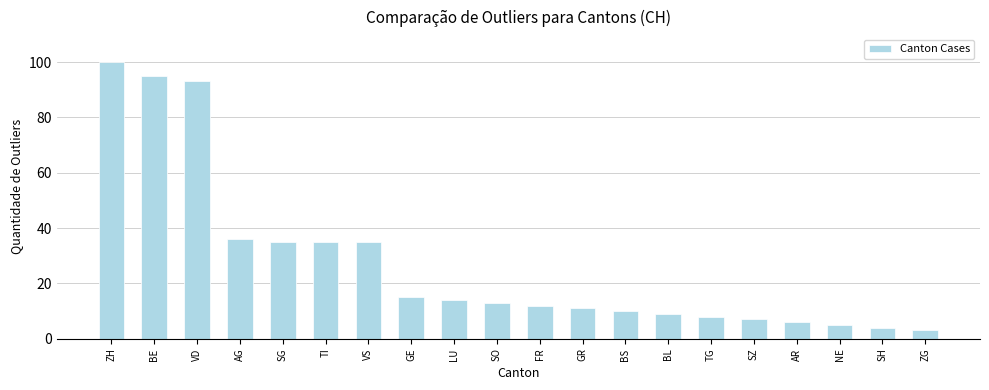

What is the ratio of the value at VS to the value at SZ?

5.0